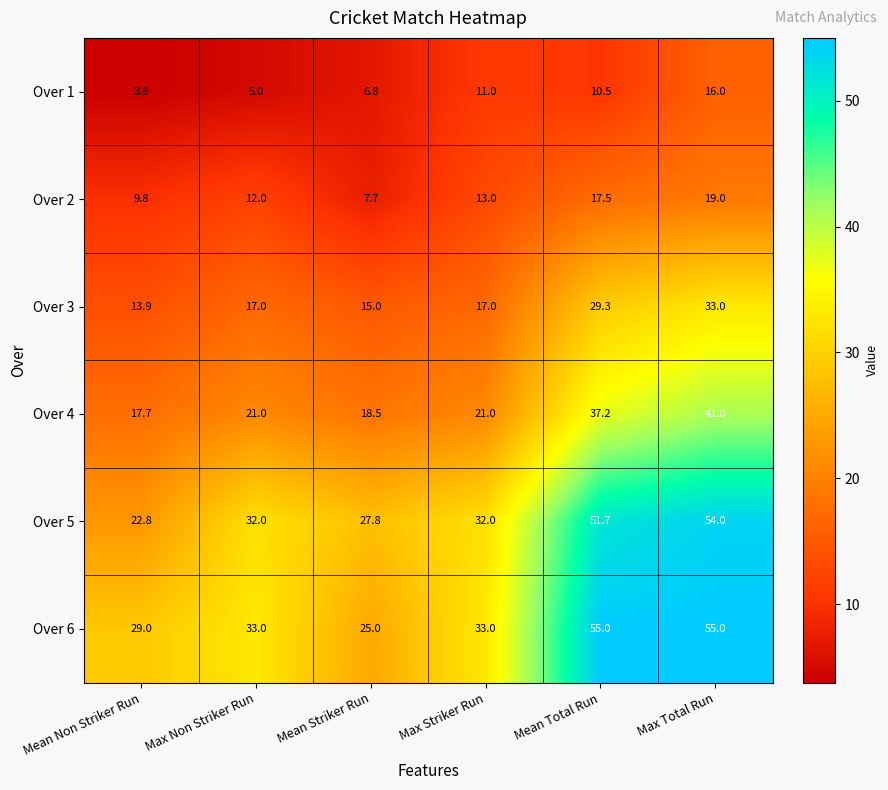

What is the sum of all Over 6 values?

230.0